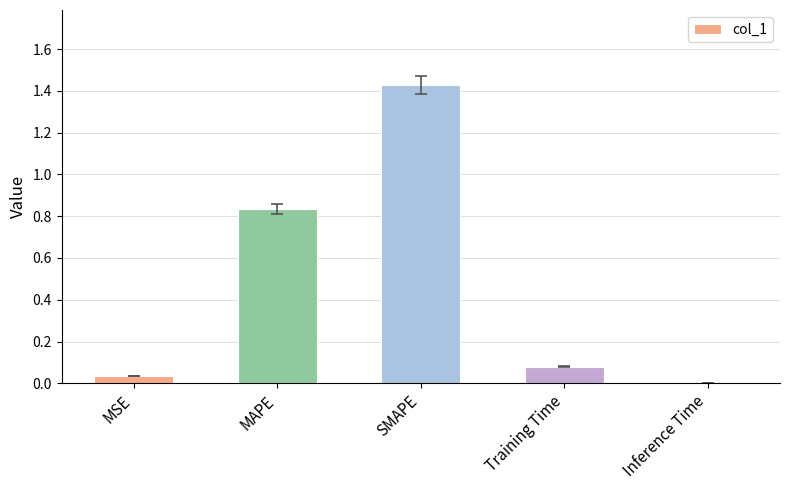

How many data points does each series have?

5